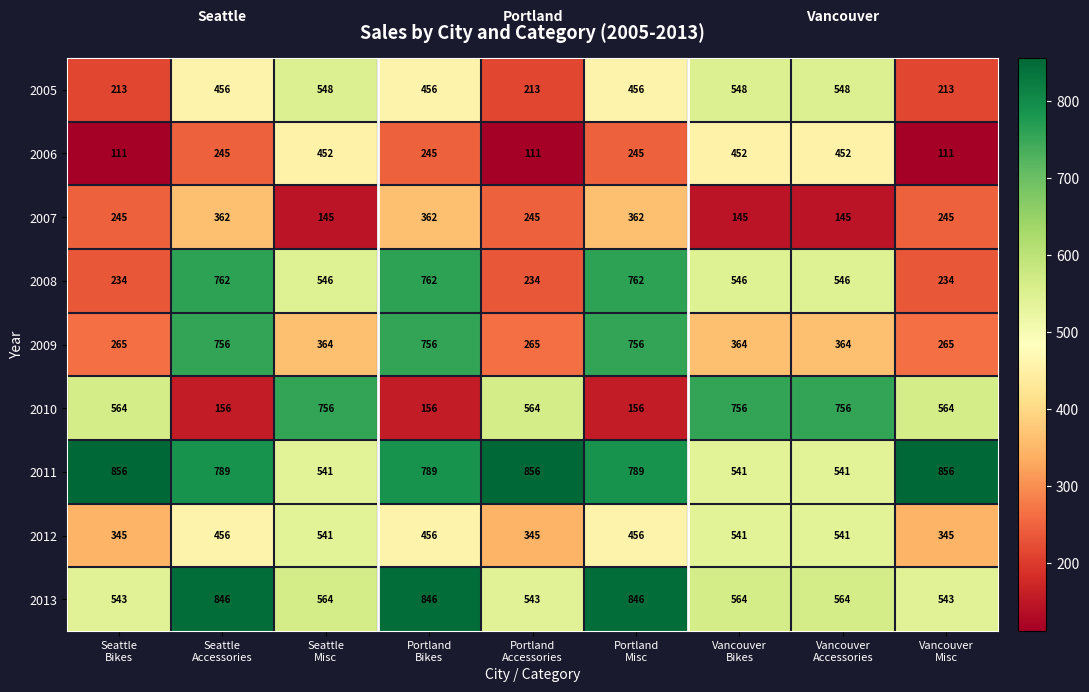

Which series changed the most between Seattle
Misc and Vancouver
Misc?

2006